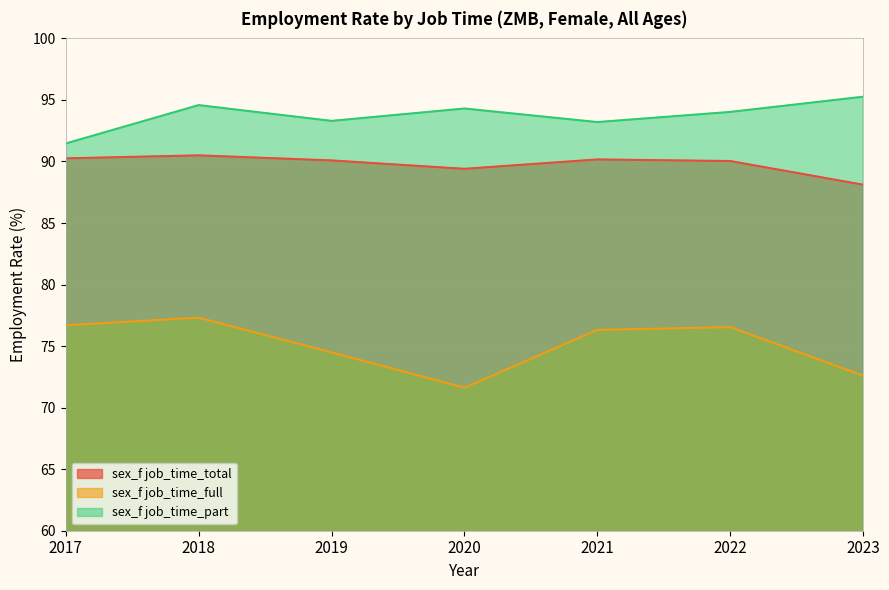

Reading left to right, list all the values displayed in this chart.

sex_f job_time_total: 2017=90.3	2018=90.5	2019=90.1	2020=89.4	2021=90.2	2022=90.0	2023=88.1
sex_f job_time_full: 2017=76.7	2018=77.3	2019=74.5	2020=71.6	2021=76.3	2022=76.5	2023=72.6
sex_f job_time_part: 2017=91.5	2018=94.6	2019=93.3	2020=94.3	2021=93.2	2022=94.0	2023=95.3